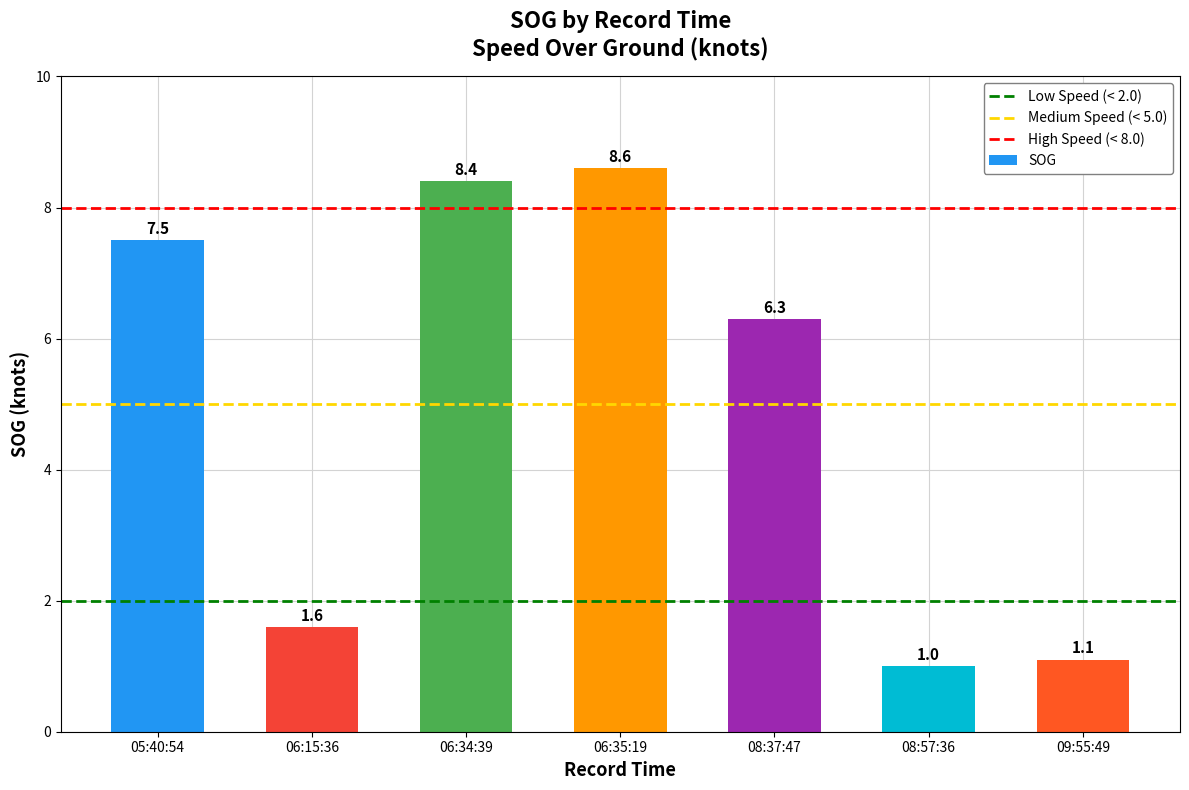

At which category does the chart reach its peak across all series?

06:35:19